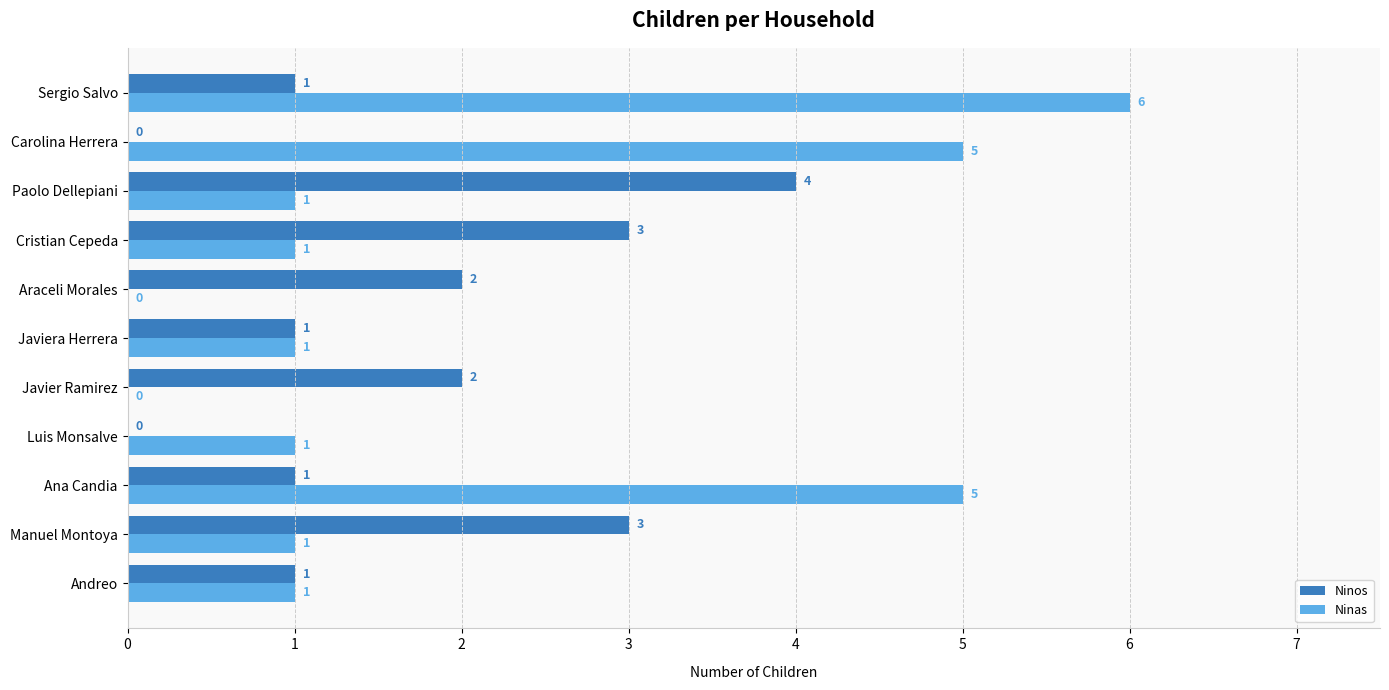

What is the approximate value of Ninos at Paolo Dellepiani?

4